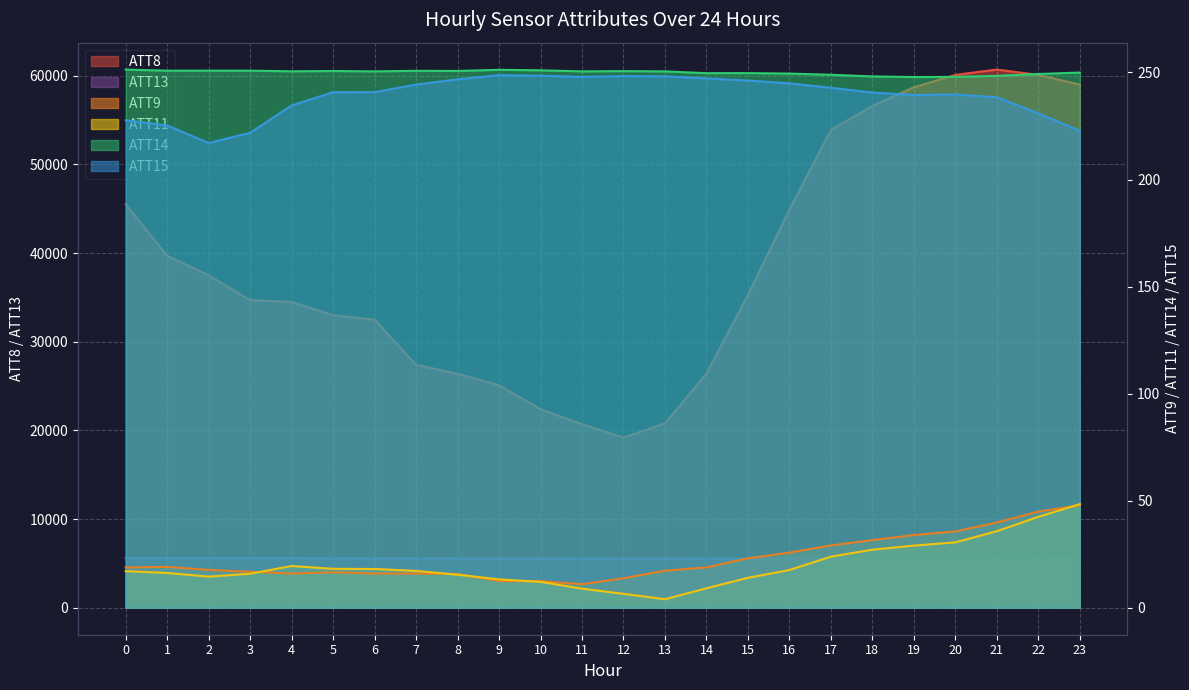

At which category does ATT14 reach its first local peak?

2